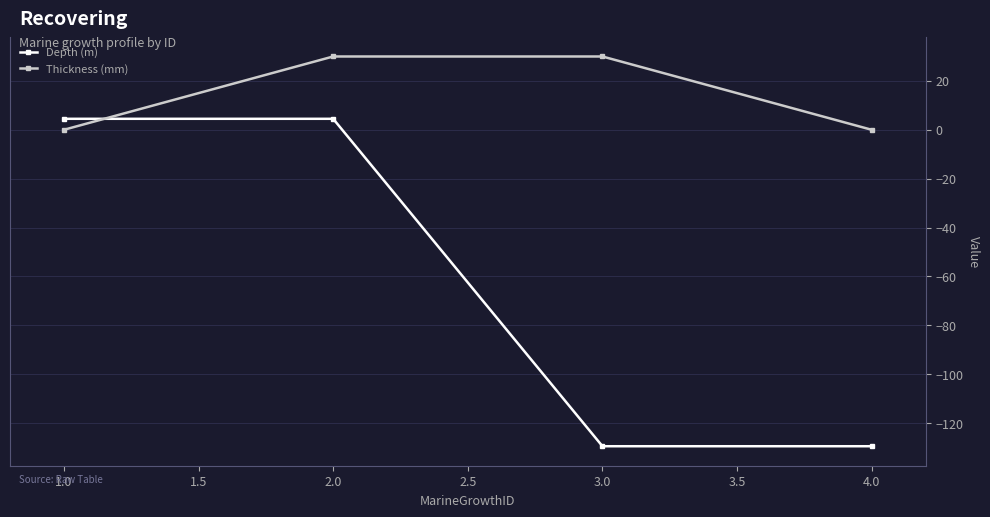

The Thickness (mm) series shows 14.0 at 2.0. True or false?

False